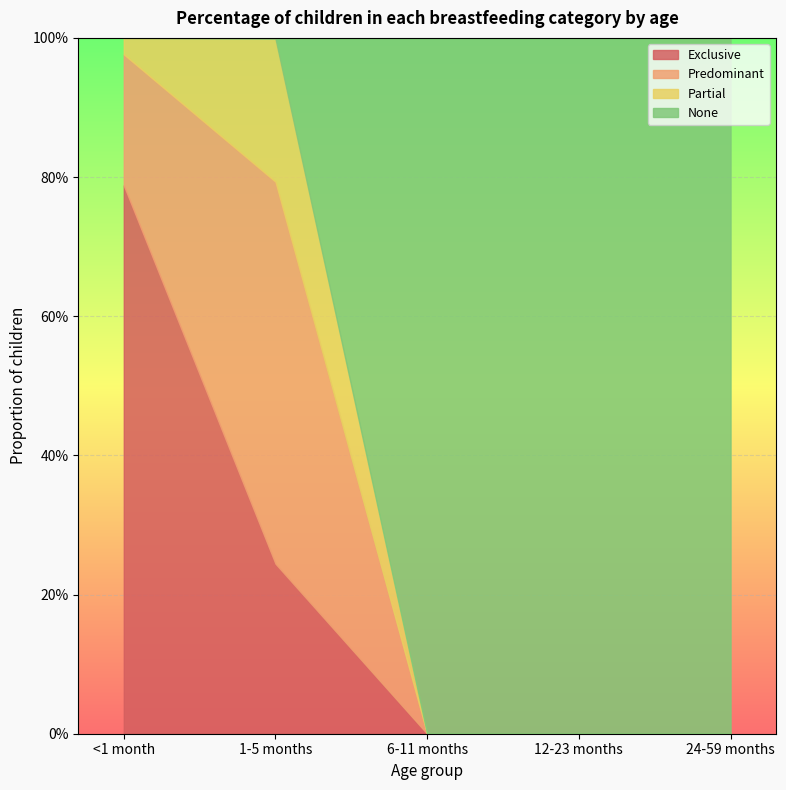

Which label corresponds to the largest value in the chart?

6-11 months